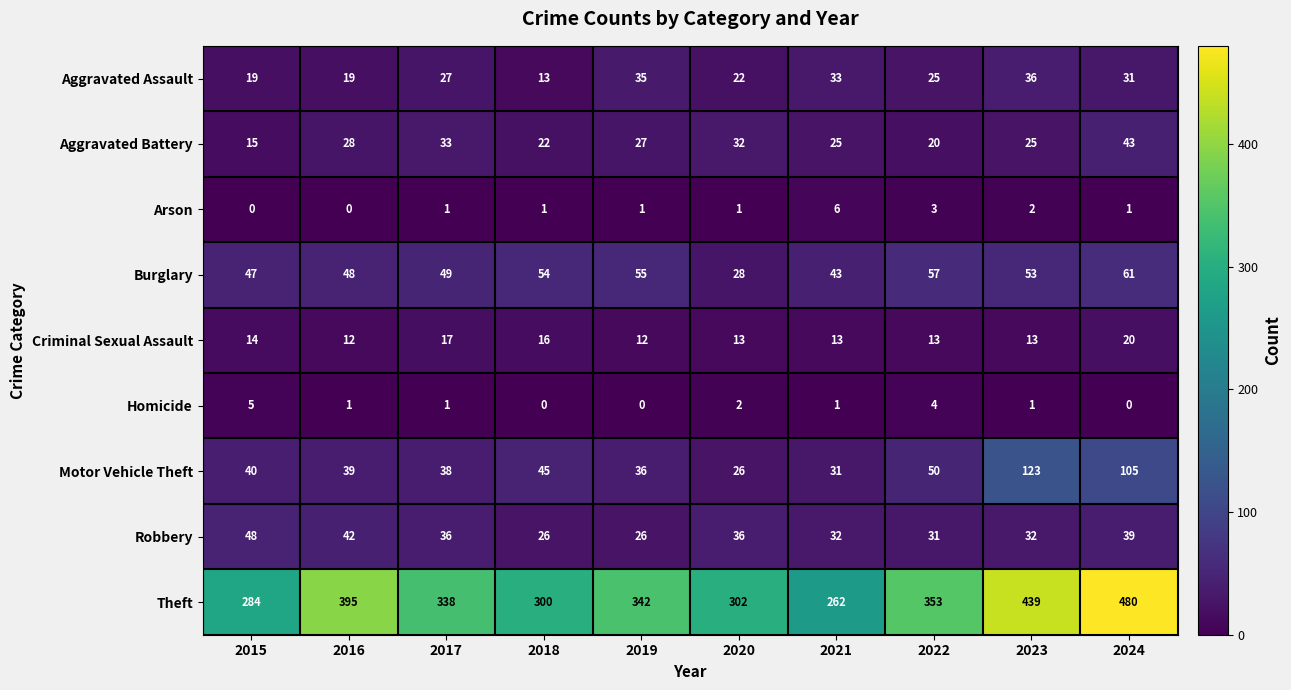

Is it true that Theft equals 78 at 2021?

False